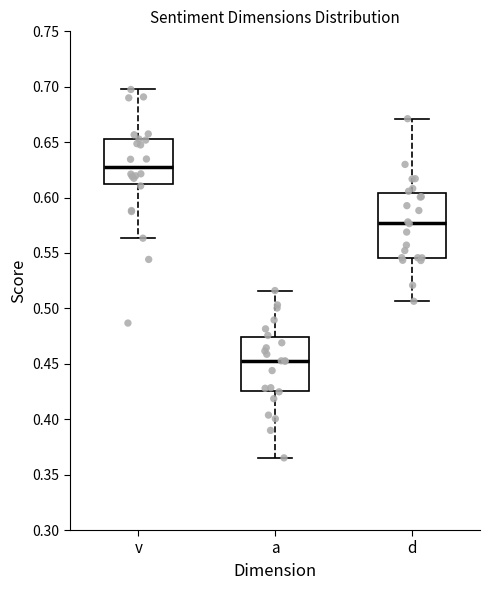

Which box's median line is the highest?

v